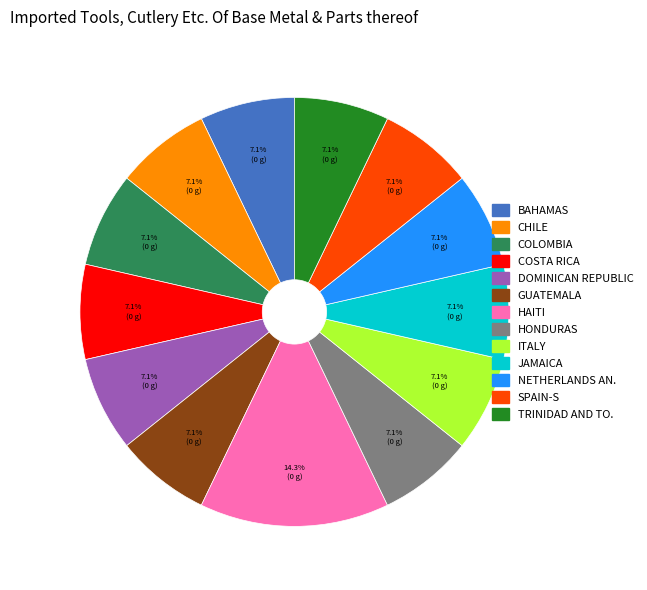

Does any single category account for the majority?

No